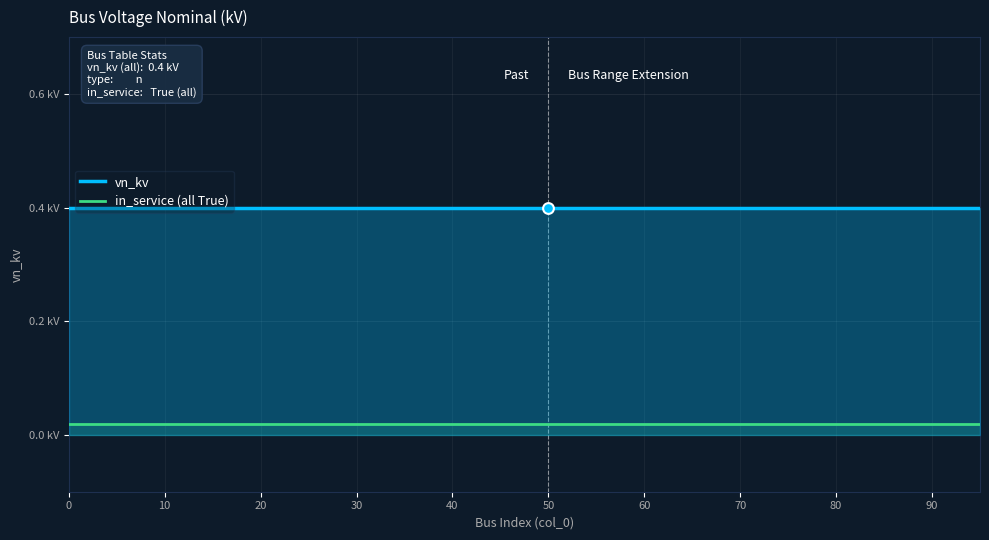

What are all the series names shown in the legend?

vn_kv, in_service (all True)